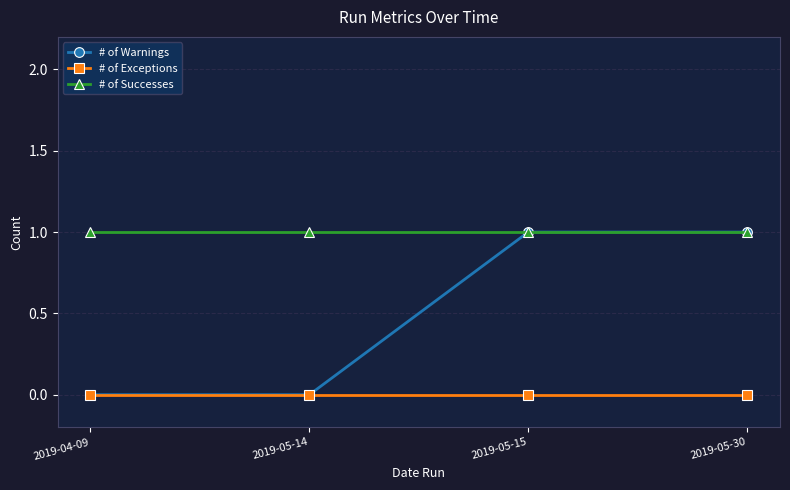

What position from the left is 2019-05-15?

3